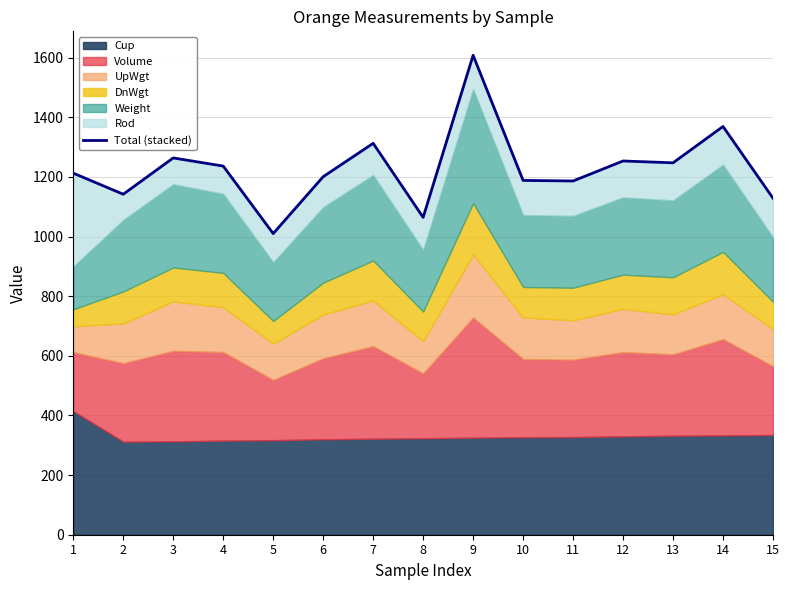

What is the difference between the second highest and second lowest values?

304.8